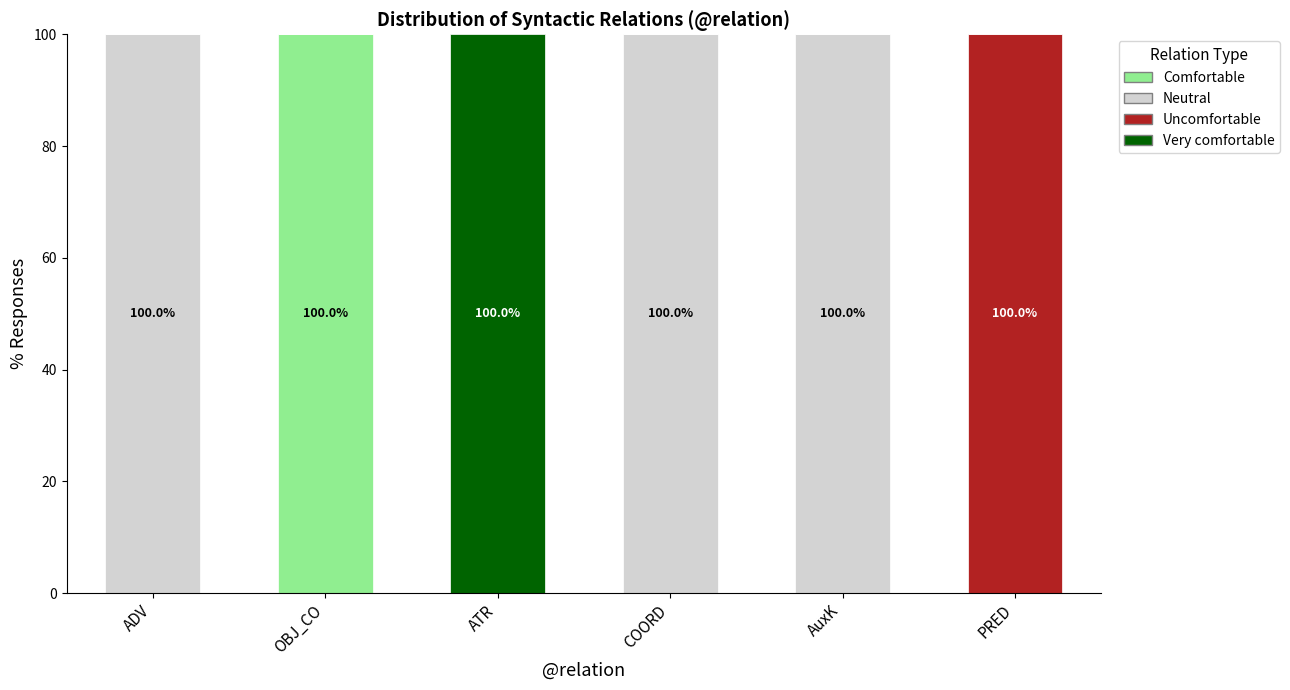

The Comfortable series shows -52 at PRED. True or false?

False